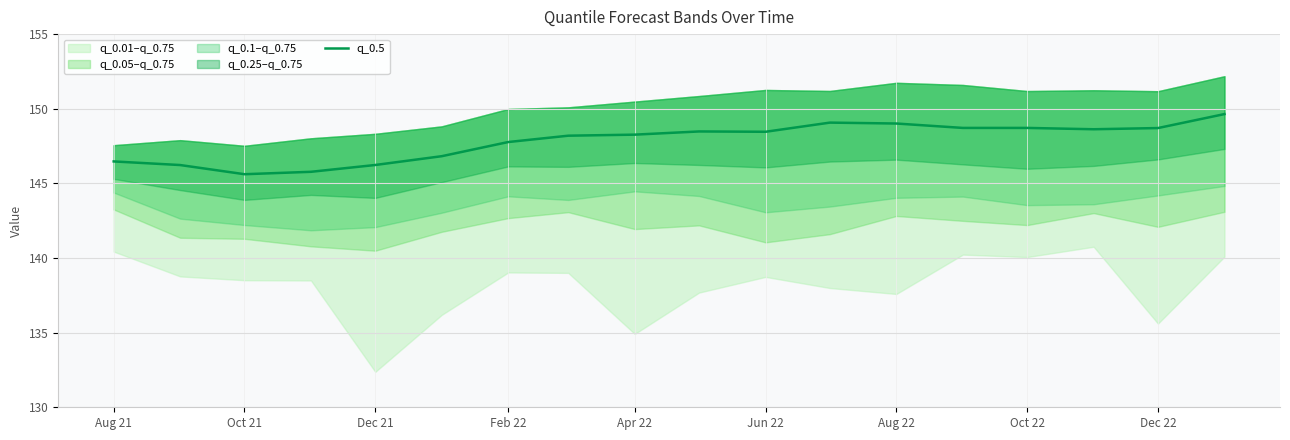

The chart shows a value of 99.1 at Aug 21. True or false?

False